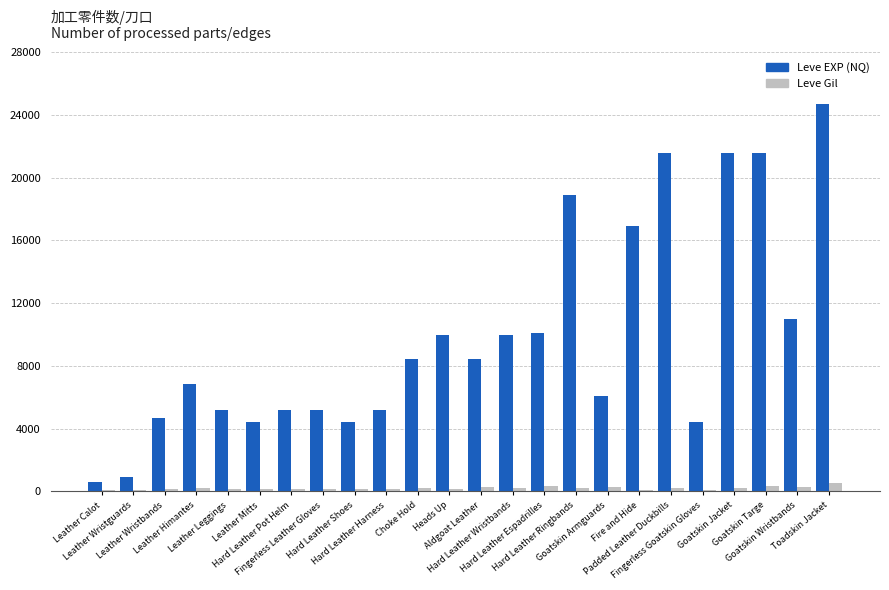

What is the lowest value of the Leve Gil series?

107